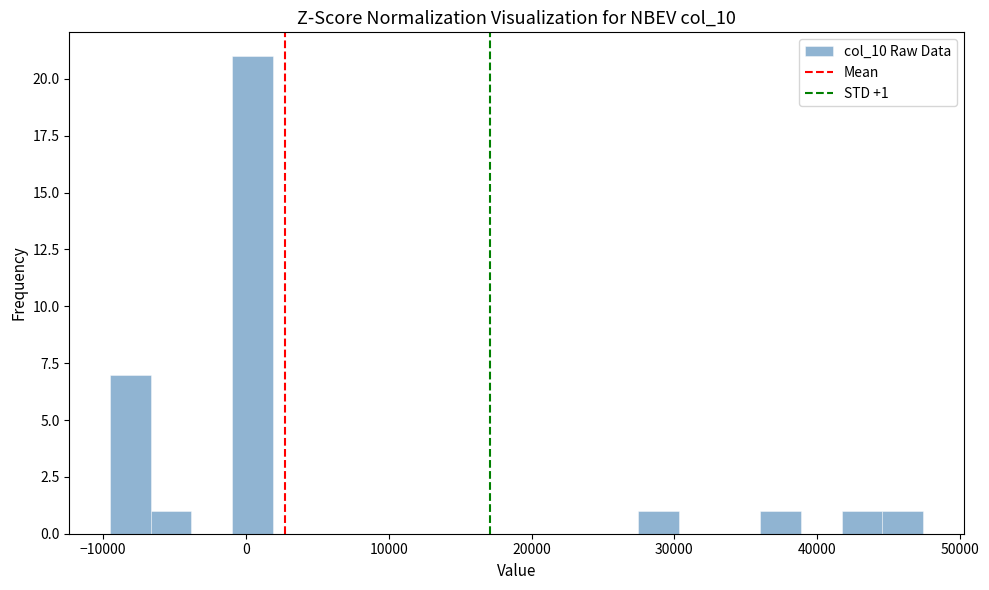

Around what value on the x-axis is the tallest bar? Give the approximate position of its centre, as read against the axis.

0